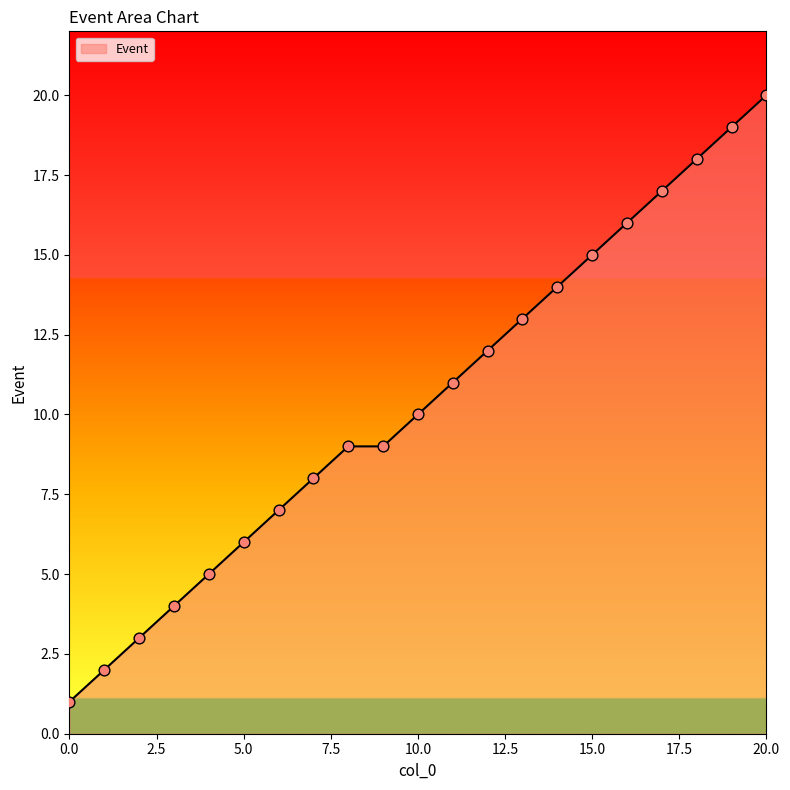

How many lines are shown in the chart?

1